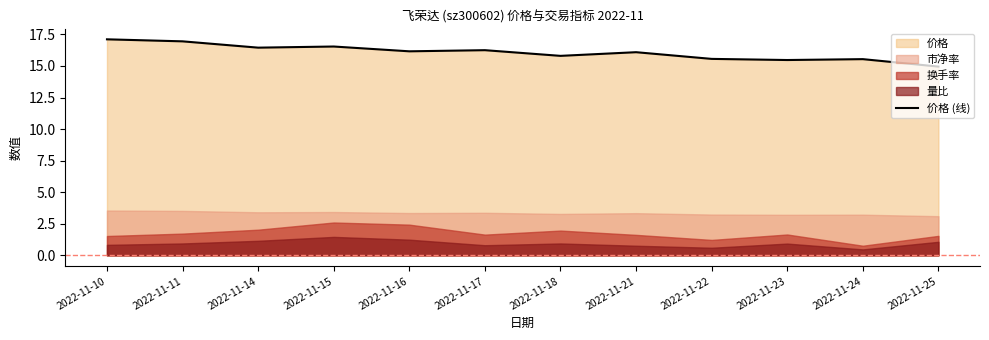

Reading left to right, list all the values displayed in this chart.

2022-11-10=17.1	2022-11-11=16.9	2022-11-14=16.4	2022-11-15=16.5	2022-11-16=16.2	2022-11-17=16.2	2022-11-18=15.8	2022-11-21=16.1	2022-11-22=15.6	2022-11-23=15.5	2022-11-24=15.5	2022-11-25=14.9